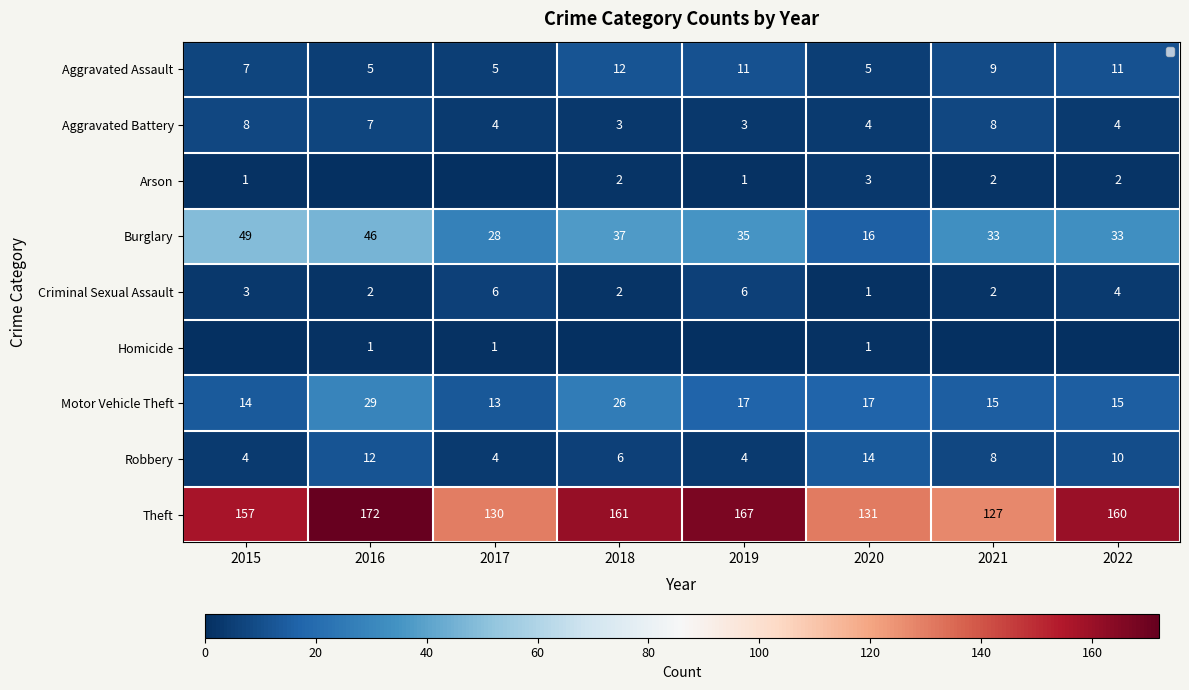

Where does the Aggravated Battery series first go above 4?

2015